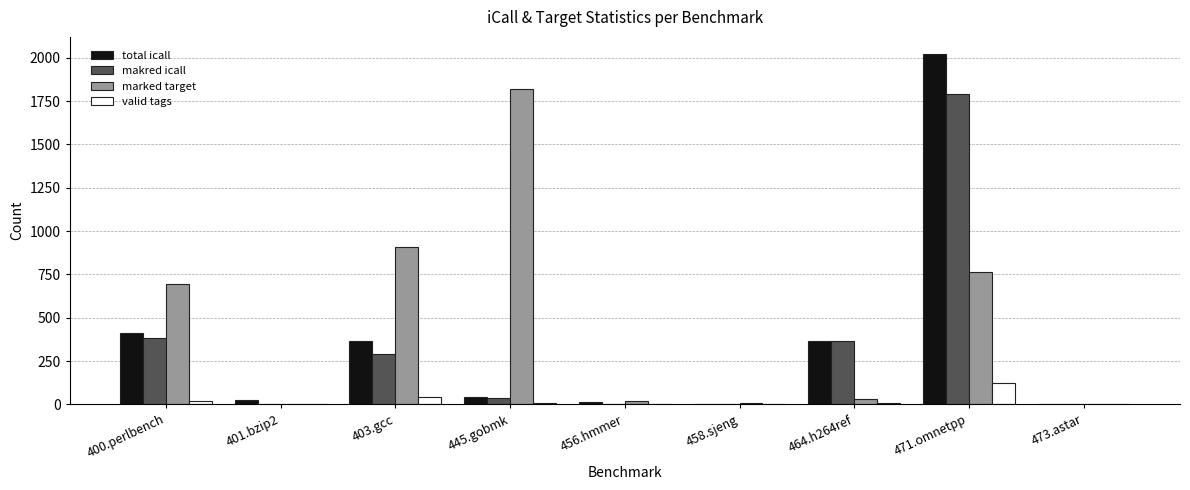

Between 403.gcc and 445.gobmk, which series saw the biggest shift?

marked target